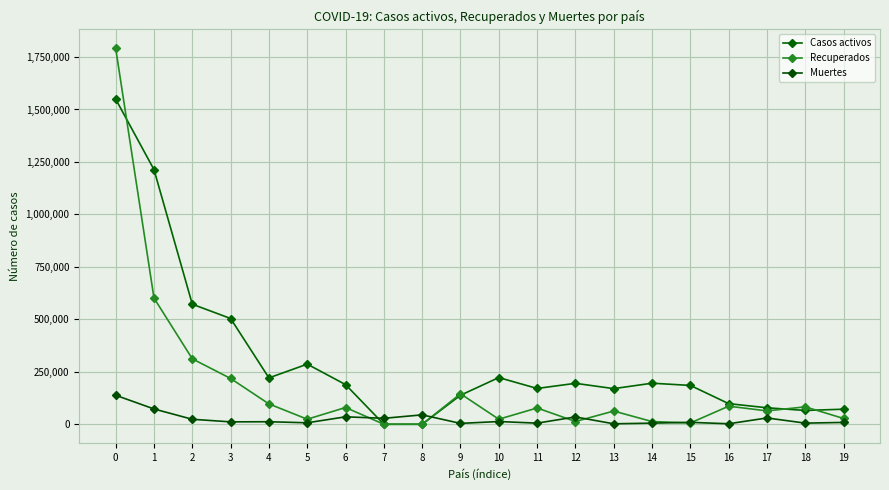

How many values in the Casos activos series are below 189063?

10